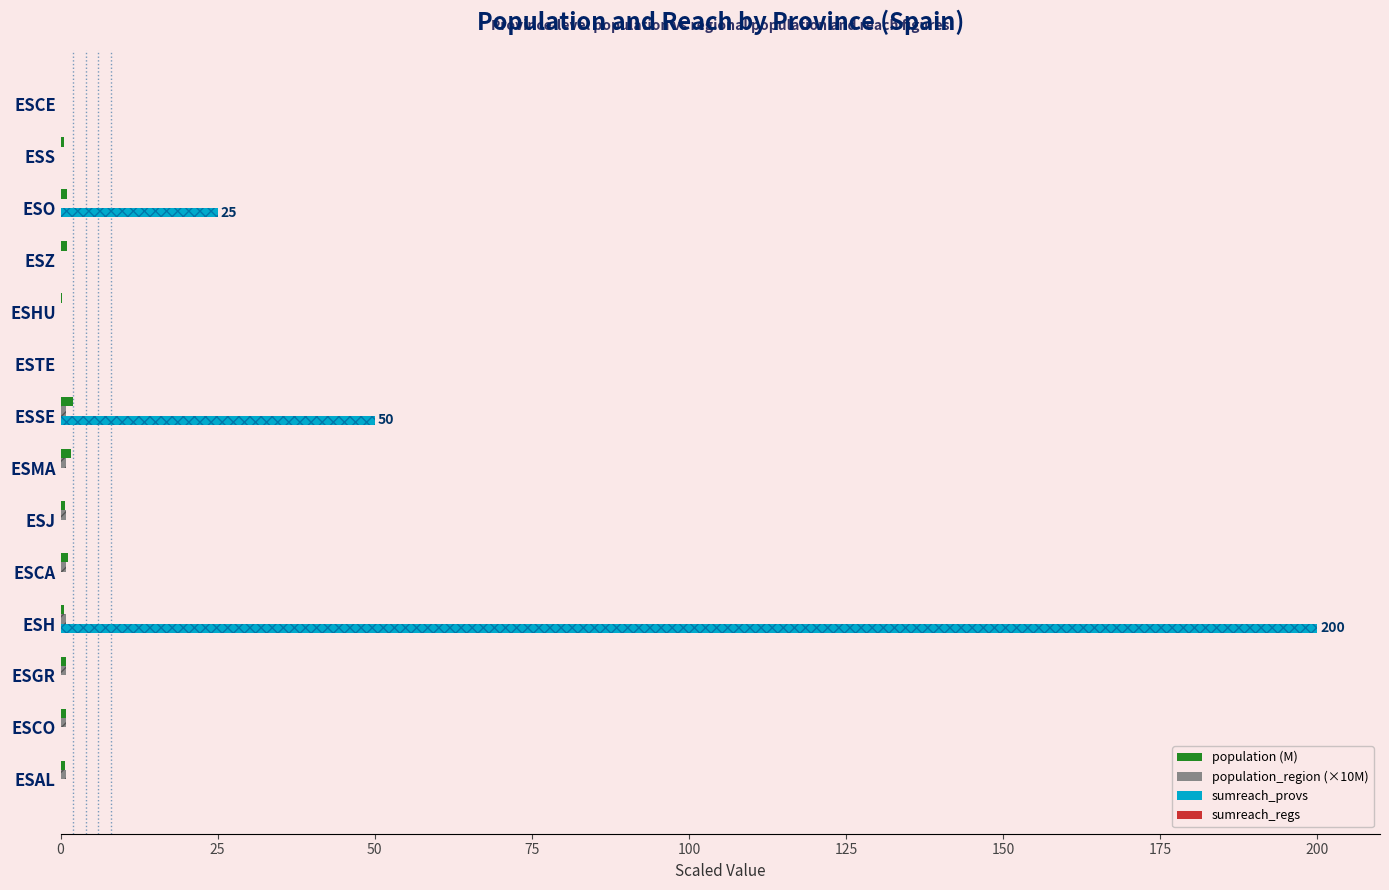

Which series has the largest total across all categories?

sumreach_provs